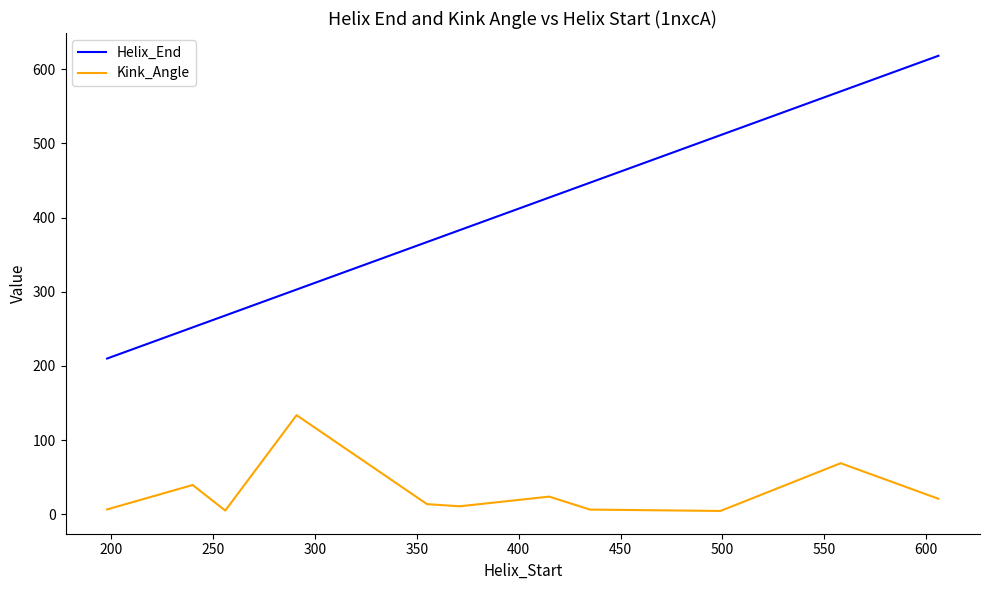

What is the smallest value displayed?

4.6